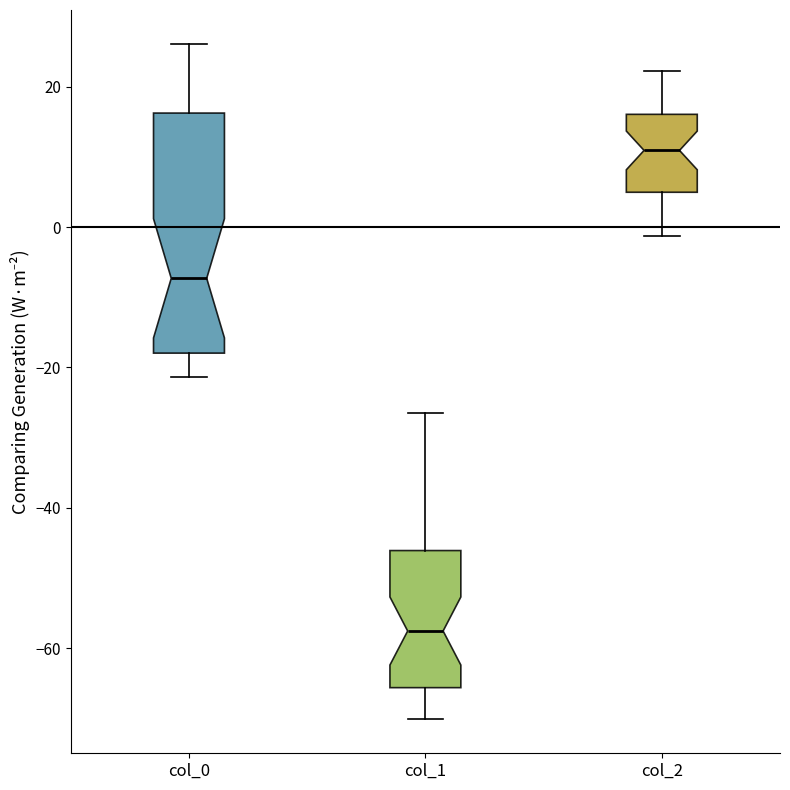

Which box's median line is the highest?

col_2